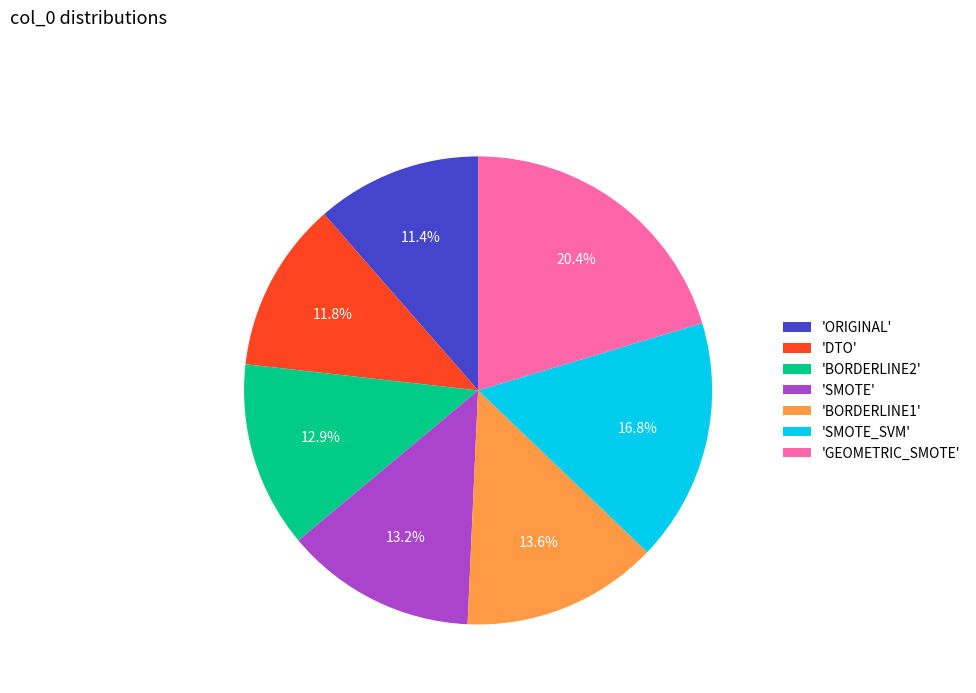

To the nearest percent, what is the difference between the largest and smallest slice percentages?

9%